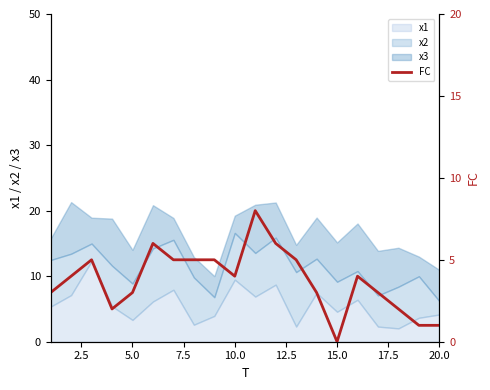

How many values are between 3 and 5?

12